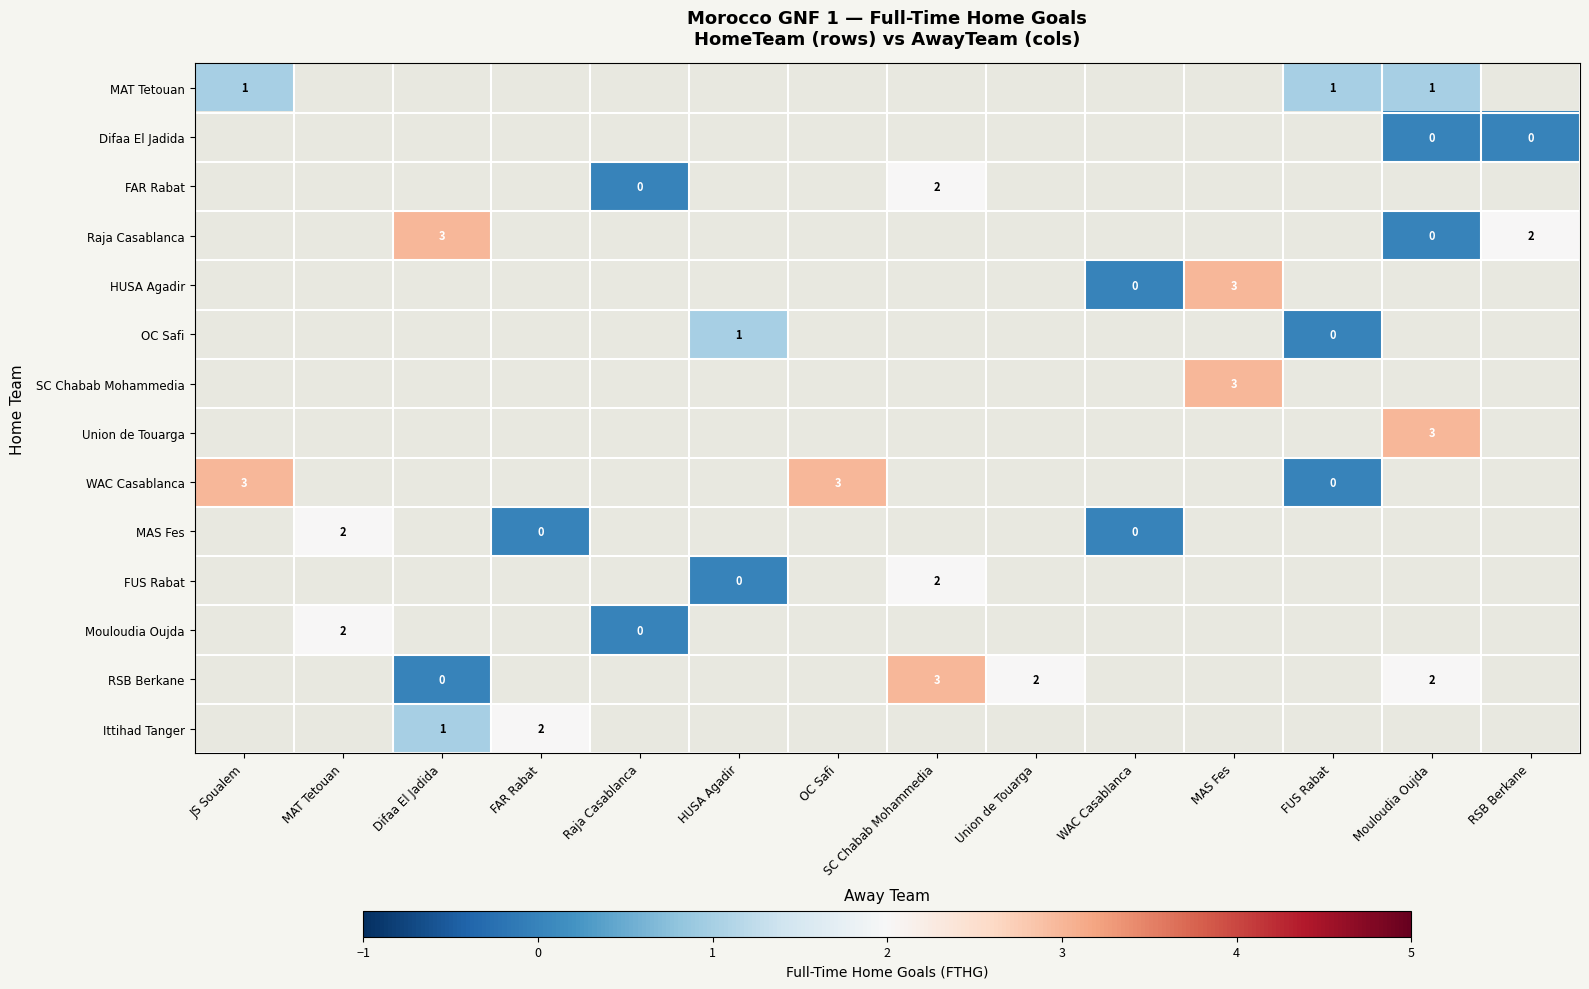

At how many categories does at least one series exceed 2?

6